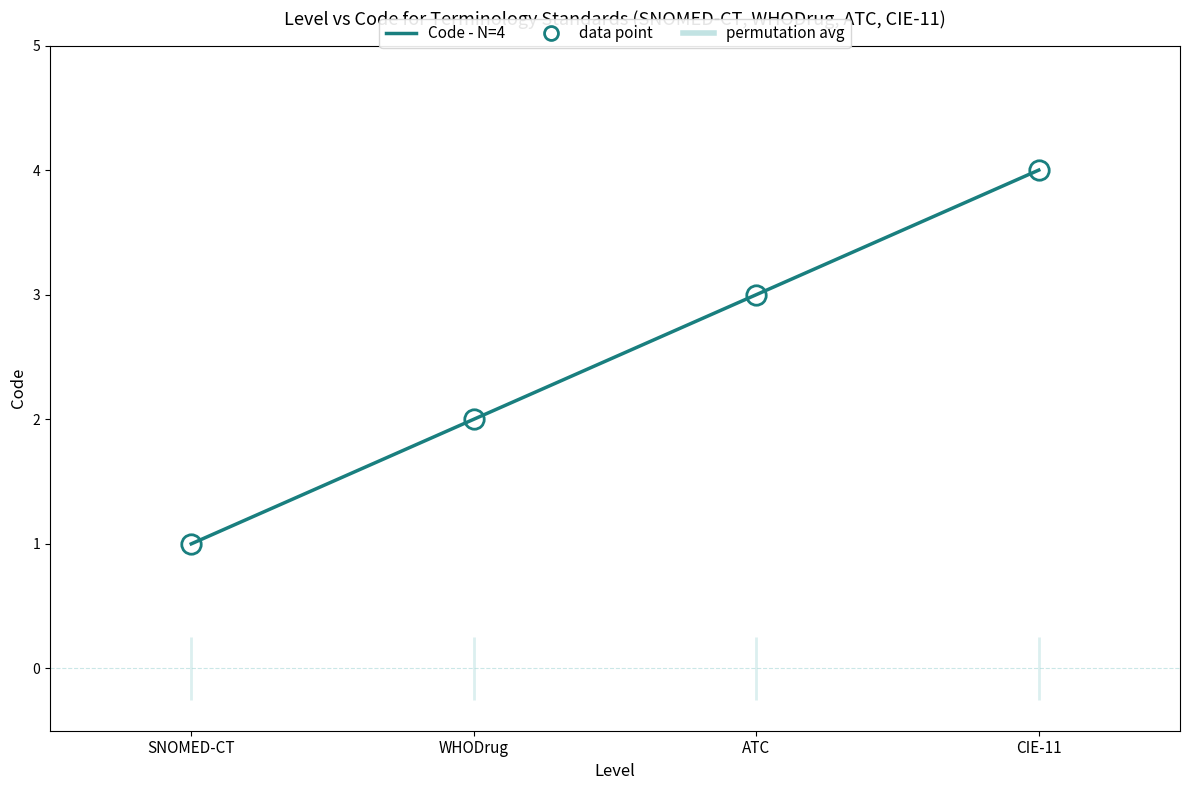

Where does the data first go above 3?

CIE-11